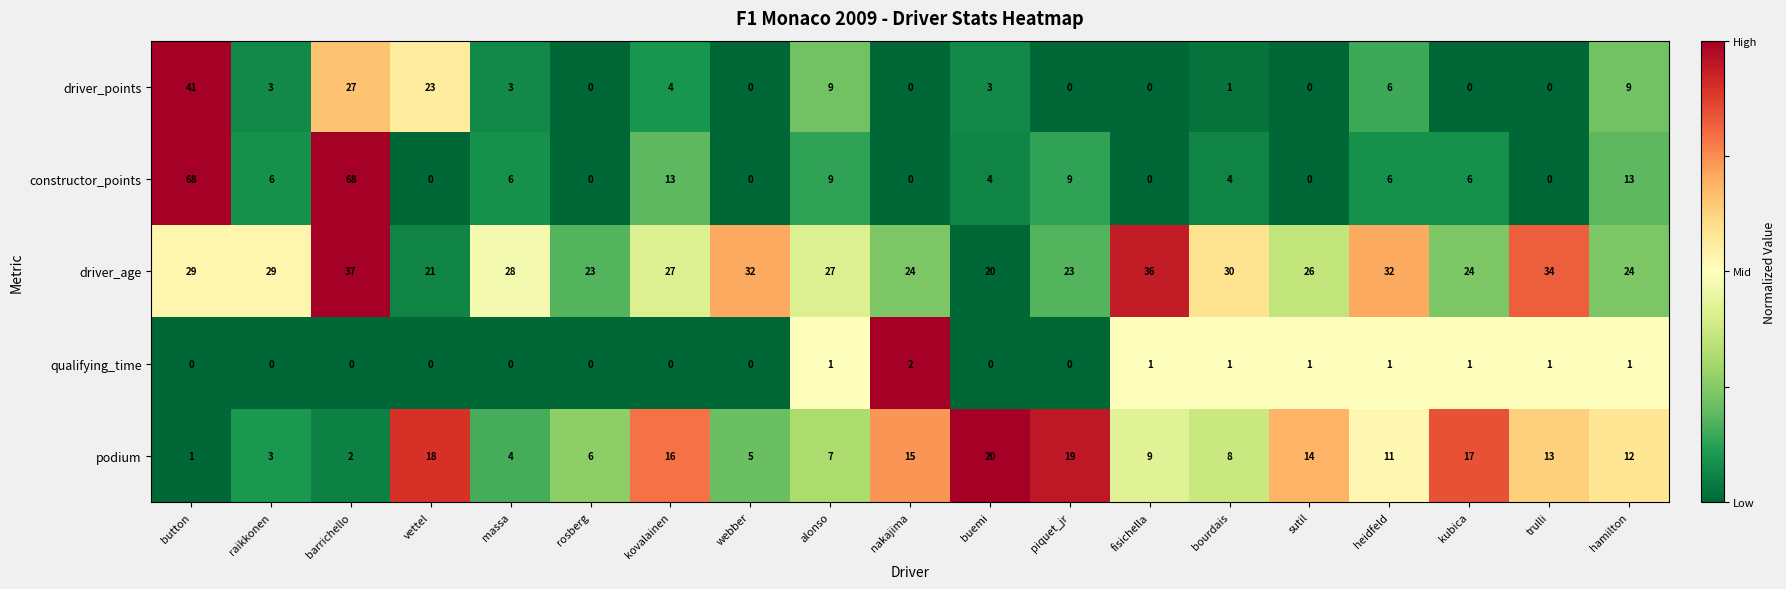

List the series in order of their peak value, lowest first.

qualifying_time, podium, driver_age, driver_points, constructor_points